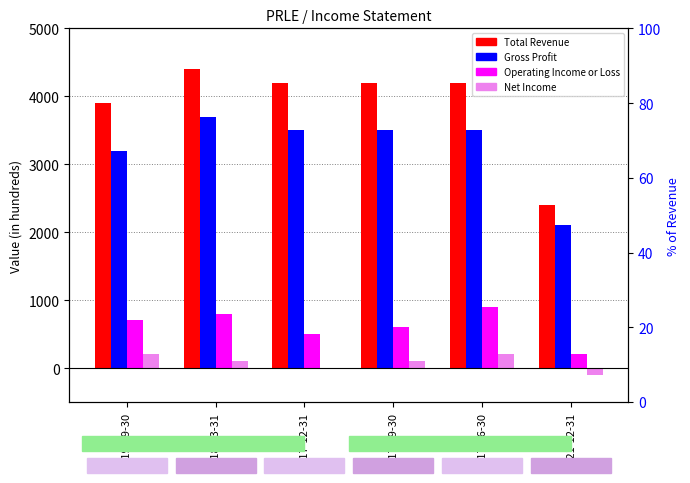

Is the value of Gross Profit at 2018-03-31 greater than the value of Total Revenue at 2018-03-31?

No